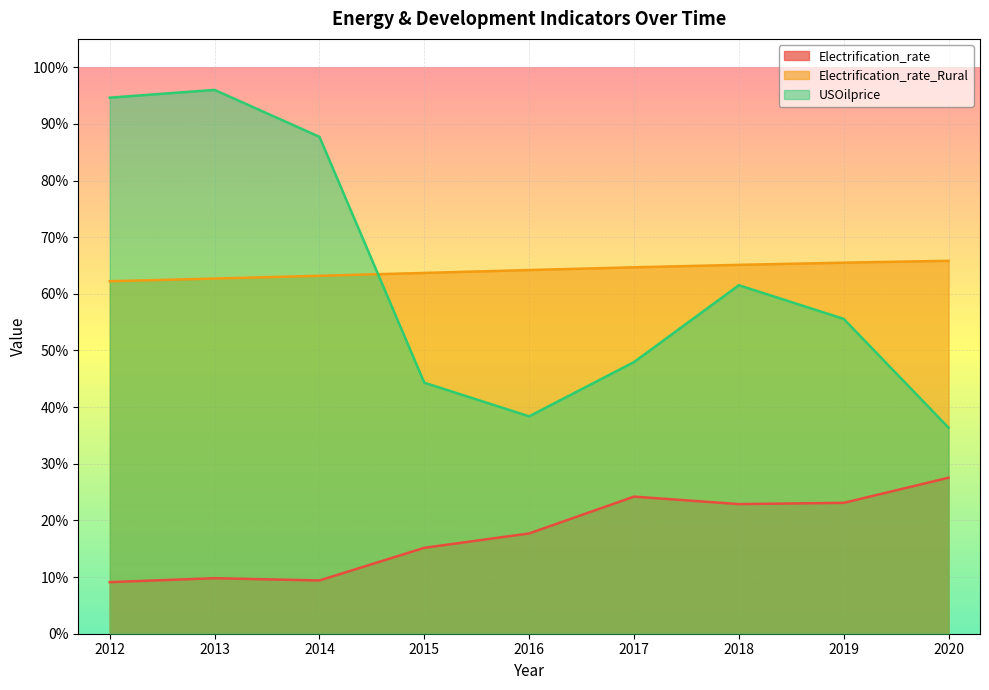

How many lines are shown in the chart?

3